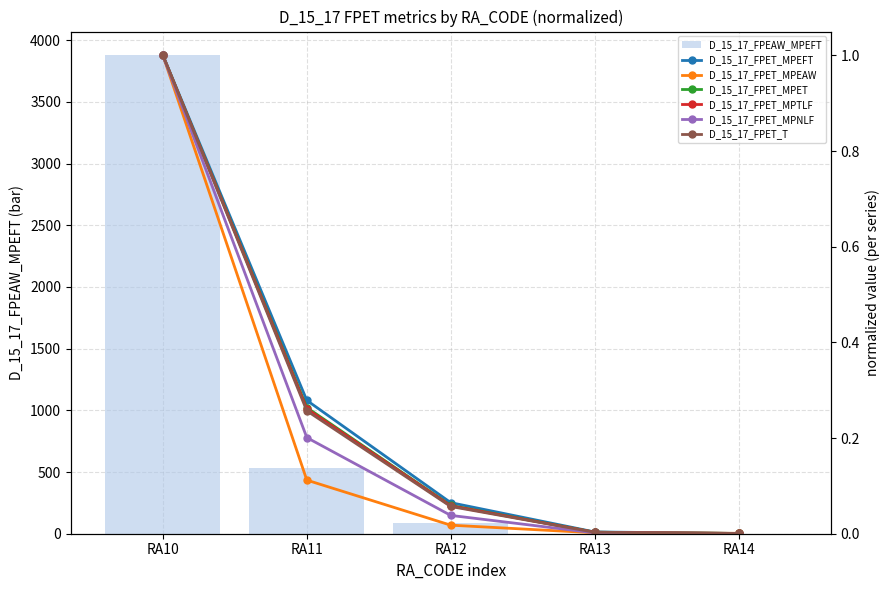

How many data points does each series have?

5